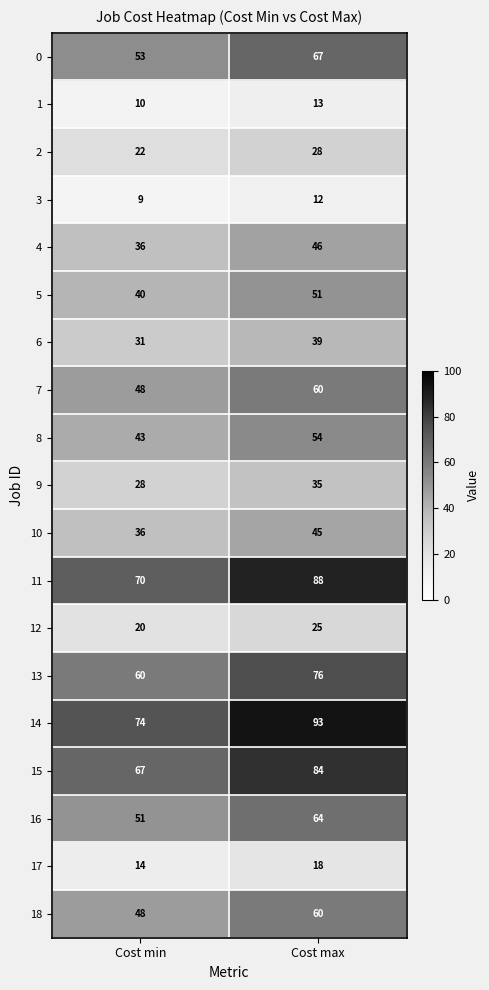

Which label corresponds to the largest value in the chart?

Cost max